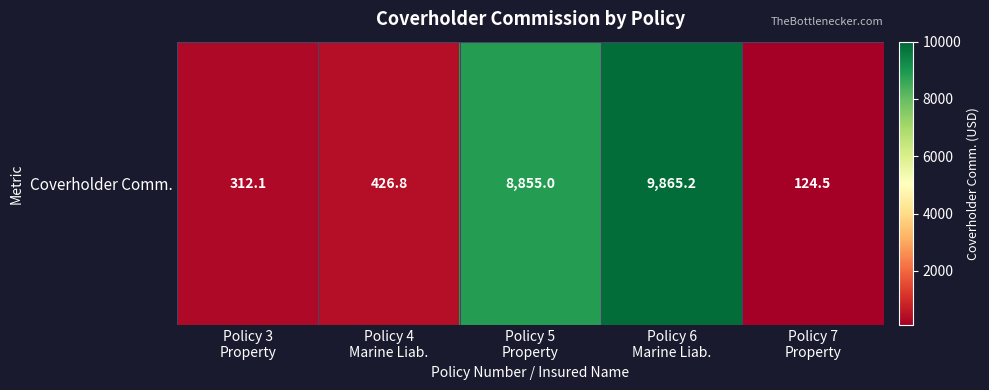

Approximately how many times larger is the value at Policy 6
Marine Liab. compared to Policy 3
Property?

31.6